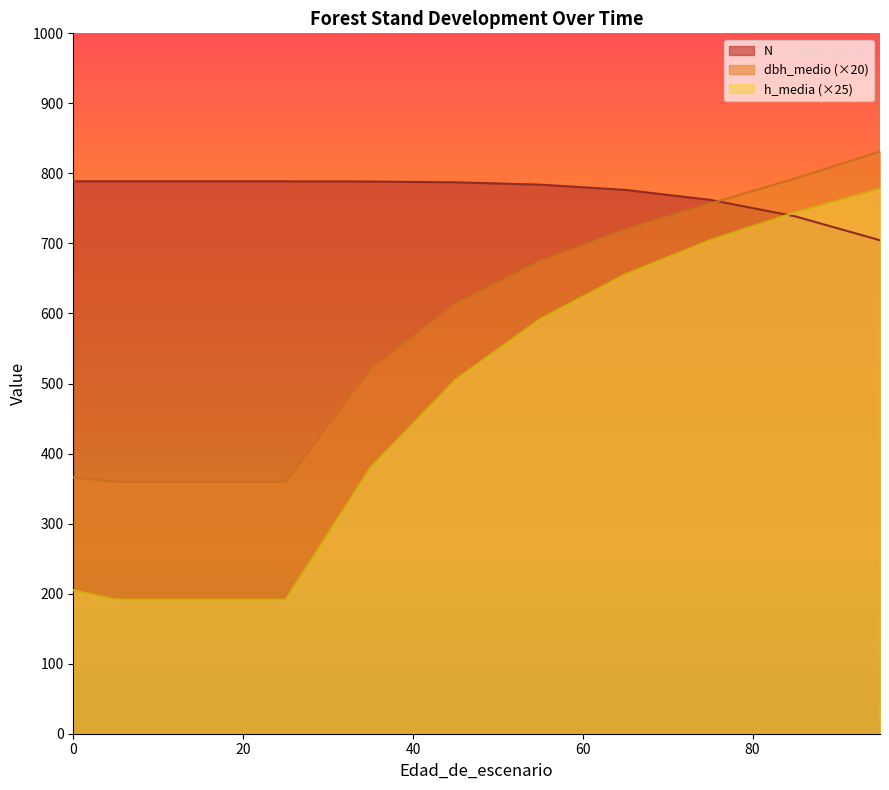

Which series changed the most between 35 and 45?

h_media